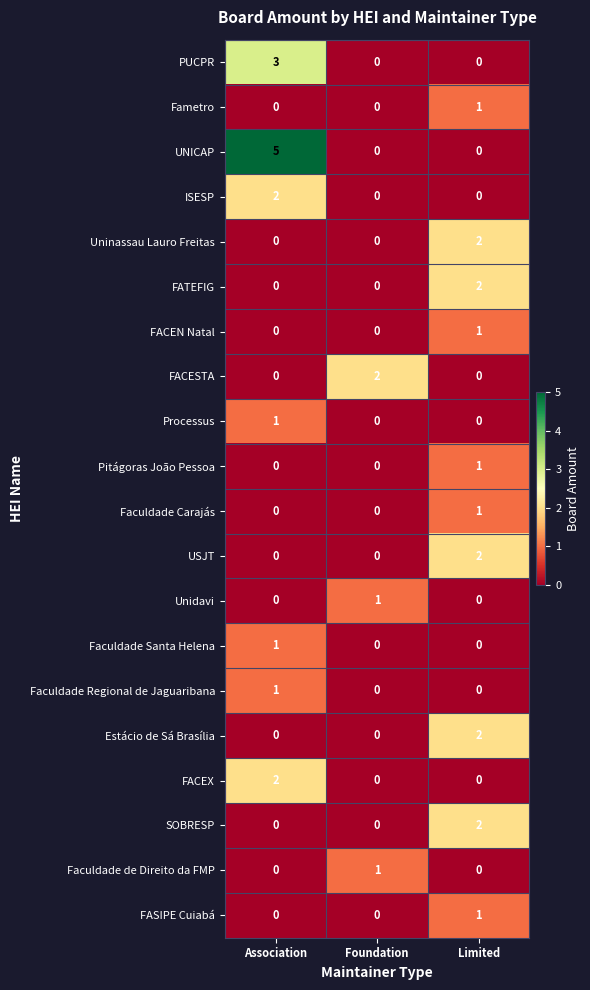

Which series has the widest spread of values?

UNICAP